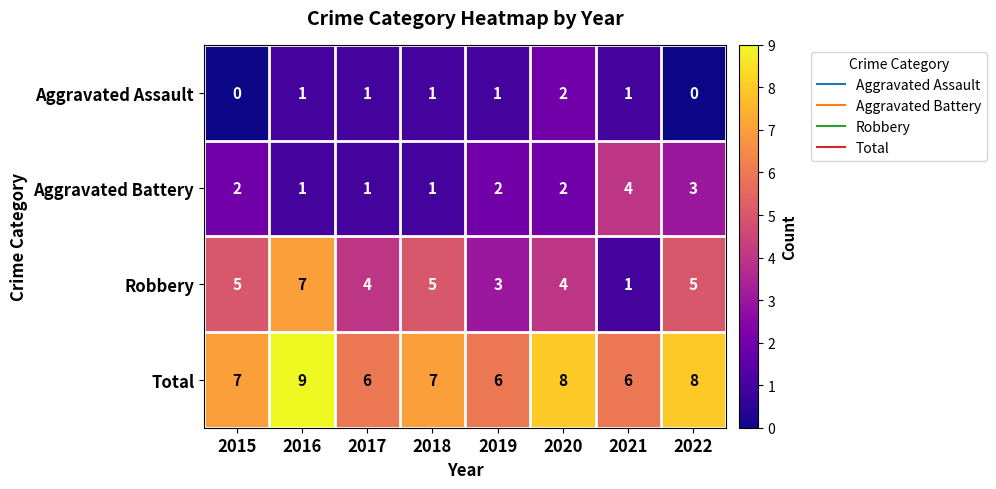

The value of Aggravated Assault at 2020 is 1. True or false?

False